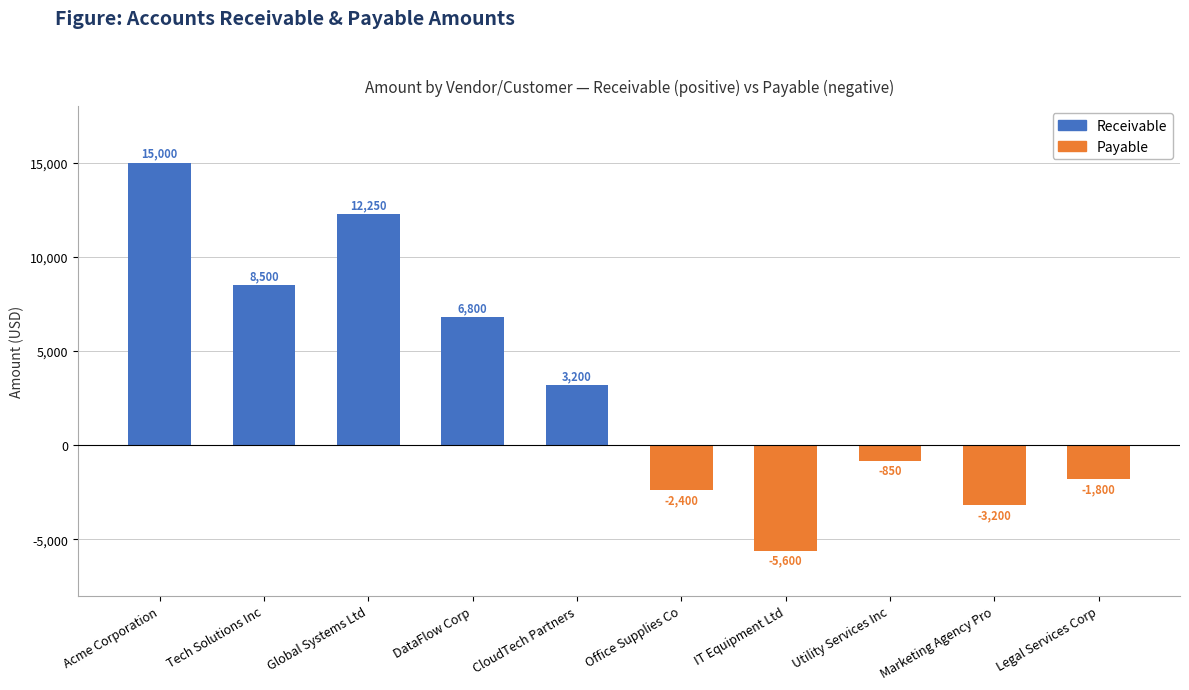

Read the receivable value at Tech Solutions Inc, to the nearest 10.

8500